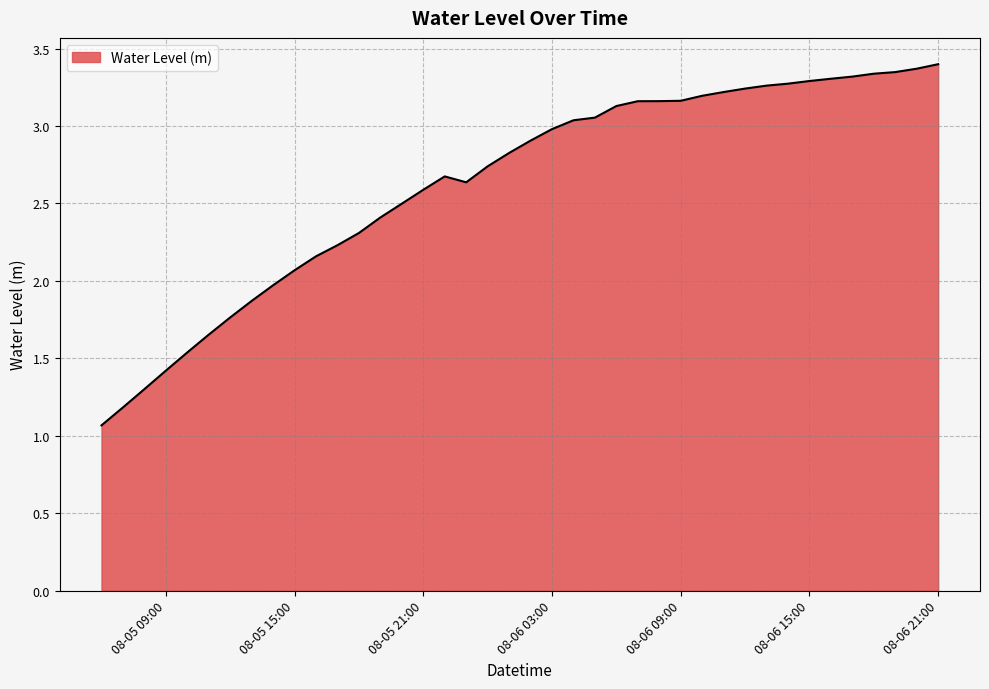

How many values are below 2?

9